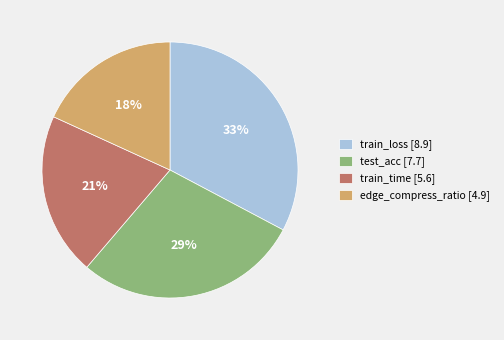

How many slices are in this pie chart?

4